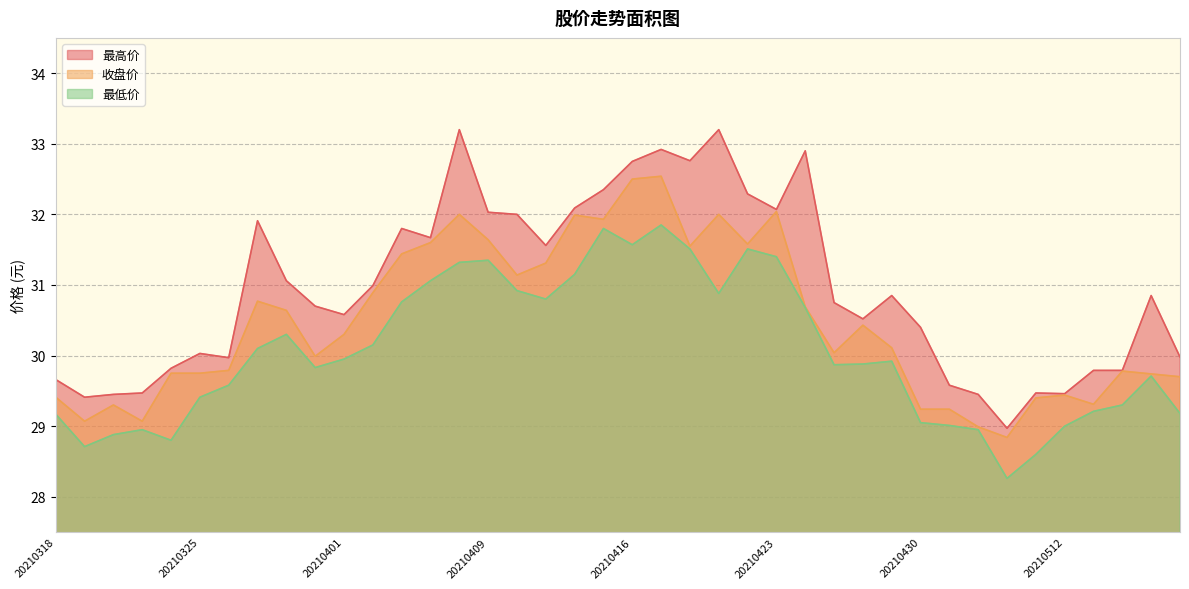

Reading left to right, transcribe all the data shown in this chart.

收盘价: 20210318=29.4	20210319=29.1	20210322=29.3	20210323=29.1	20210324=29.8	20210325=29.8	20210326=29.8	20210329=30.8	20210330=30.6	20210331=30.0	20210401=30.3	20210402=30.9	20210406=31.4	20210407=31.6	20210408=32.0	20210409=31.6	20210412=31.1	20210413=31.3	20210414=32.0	20210415=31.9	20210416=32.5	20210419=32.5	20210420=31.6	20210421=32.0	20210422=31.6	20210423=32.0	20210426=30.7	20210427=30.0	20210428=30.4	20210429=30.1	20210430=29.2	20210506=29.2	20210507=29.0	20210510=28.8	20210511=29.4	20210512=29.4	20210513=29.3	20210514=29.8	20210517=29.7	20210518=29.7
最高价: 20210318=29.7	20210319=29.4	20210322=29.4	20210323=29.5	20210324=29.8	20210325=30.0	20210326=30.0	20210329=31.9	20210330=31.1	20210331=30.7	20210401=30.6	20210402=31.0	20210406=31.8	20210407=31.7	20210408=33.2	20210409=32.0	20210412=32.0	20210413=31.6	20210414=32.1	20210415=32.4	20210416=32.8	20210419=32.9	20210420=32.8	20210421=33.2	20210422=32.3	20210423=32.1	20210426=32.9	20210427=30.8	20210428=30.5	20210429=30.9	20210430=30.4	20210506=29.6	20210507=29.4	20210510=29.0	20210511=29.5	20210512=29.5	20210513=29.8	20210514=29.8	20210517=30.9	20210518=30.0
最低价: 20210318=29.2	20210319=28.7	20210322=28.9	20210323=28.9	20210324=28.8	20210325=29.4	20210326=29.6	20210329=30.1	20210330=30.3	20210331=29.8	20210401=29.9	20210402=30.1	20210406=30.8	20210407=31.1	20210408=31.3	20210409=31.4	20210412=30.9	20210413=30.8	20210414=31.1	20210415=31.8	20210416=31.6	20210419=31.9	20210420=31.5	20210421=30.9	20210422=31.5	20210423=31.4	20210426=30.7	20210427=29.9	20210428=29.9	20210429=29.9	20210430=29.1	20210506=29.0	20210507=28.9	20210510=28.3	20210511=28.6	20210512=29.0	20210513=29.2	20210514=29.3	20210517=29.7	20210518=29.2